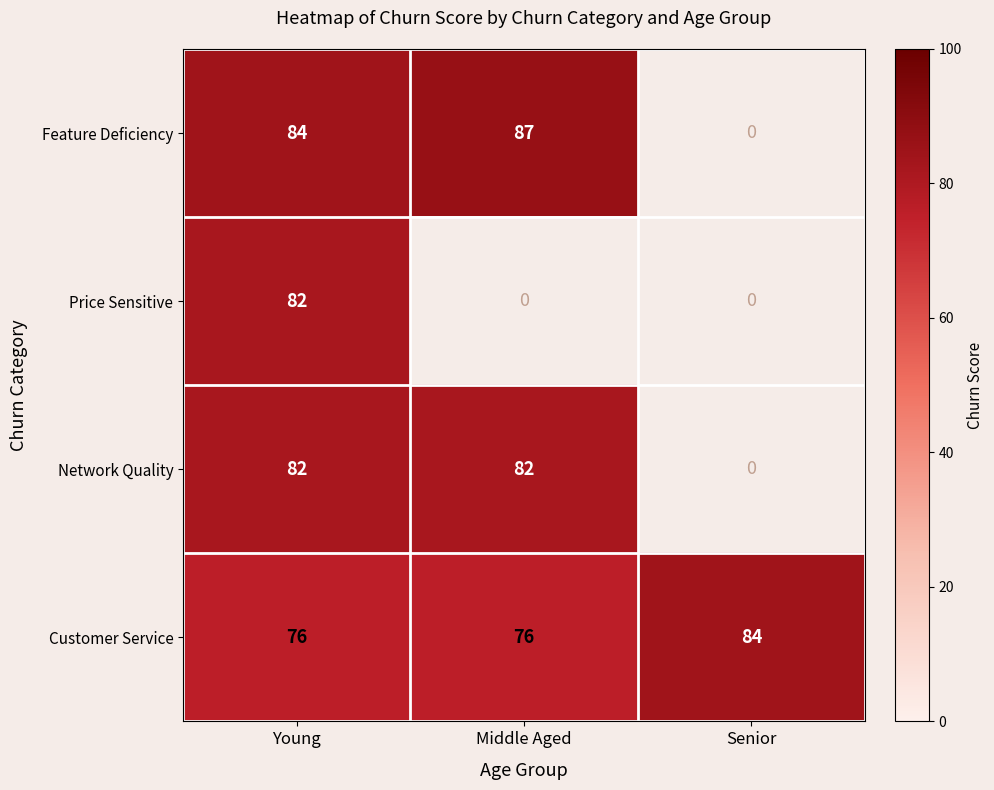

What is the total value across all series at Young?

324